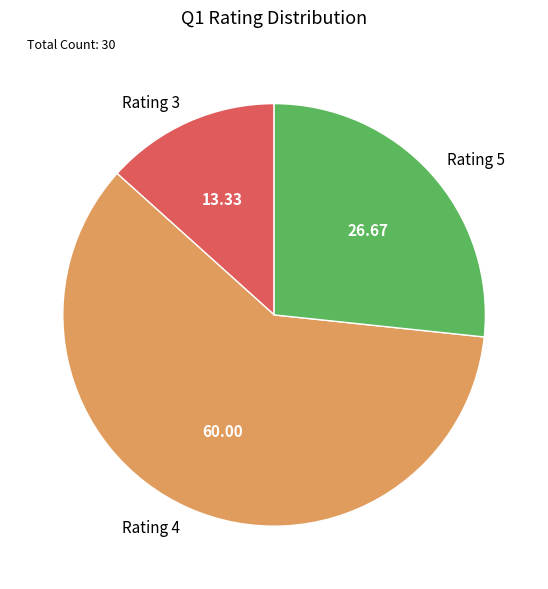

What is the majority slice?

Rating 4